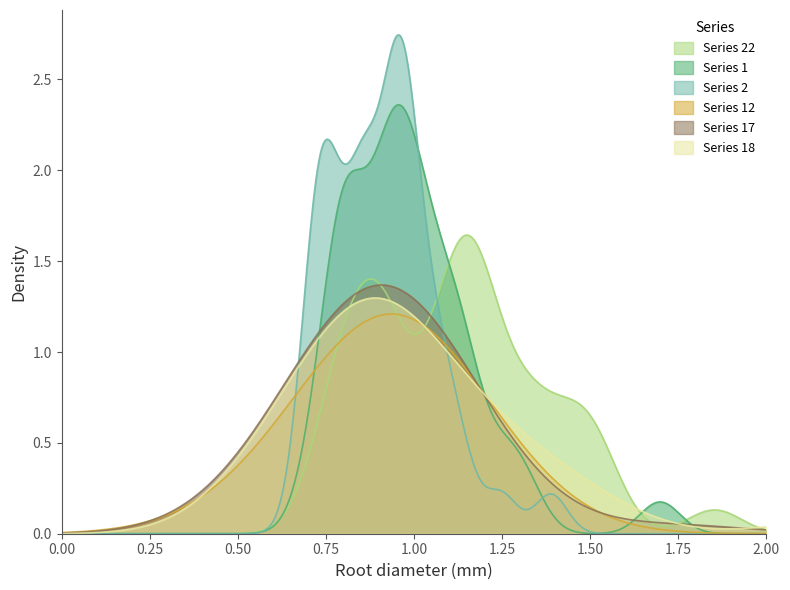

Which series has the widest spread of values?

Series 2